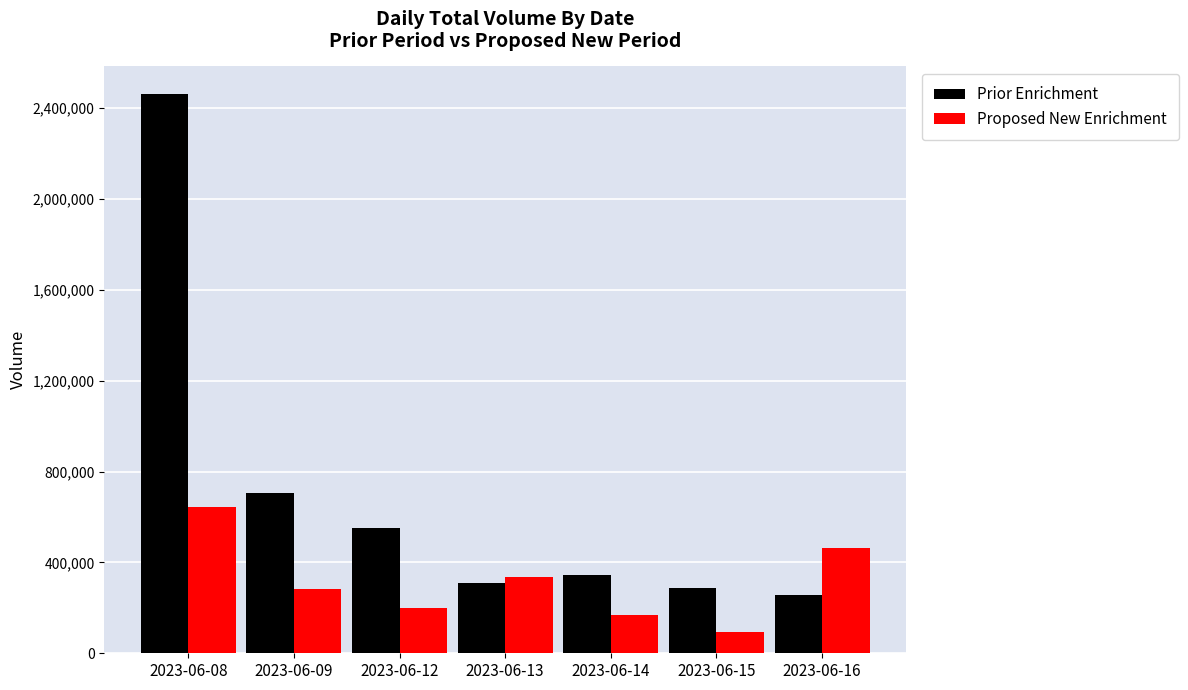

At which label does Prior Enrichment reach its minimum?

2023-06-16